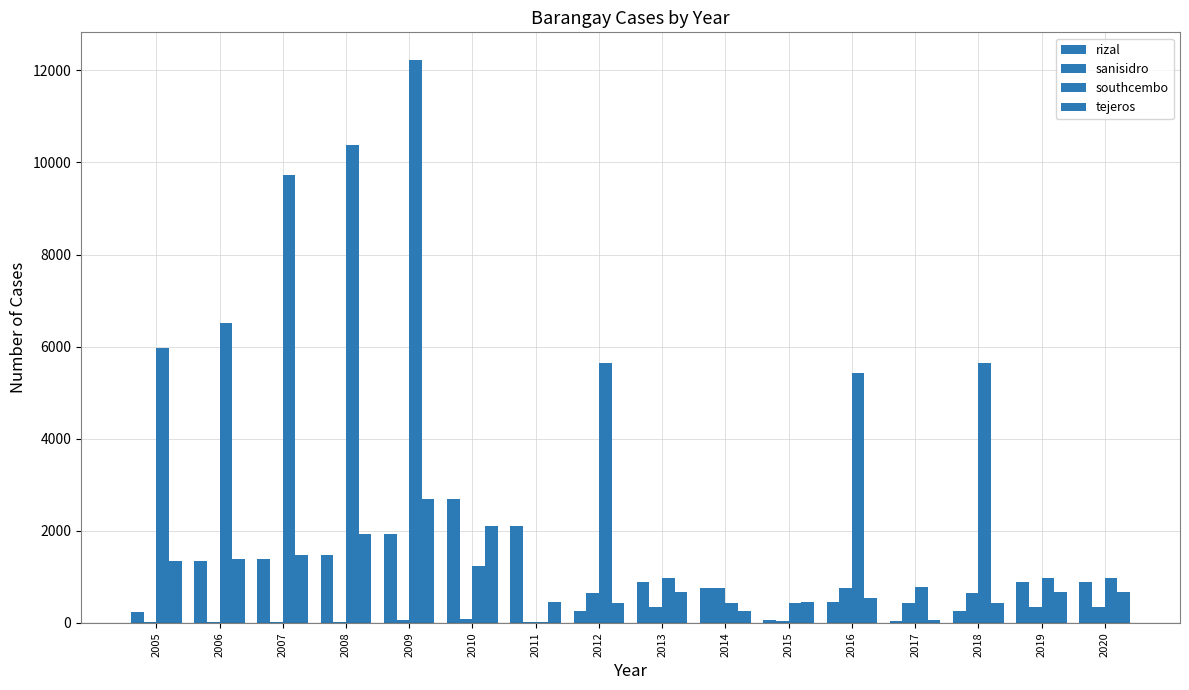

Count the number of data series in this chart.

4